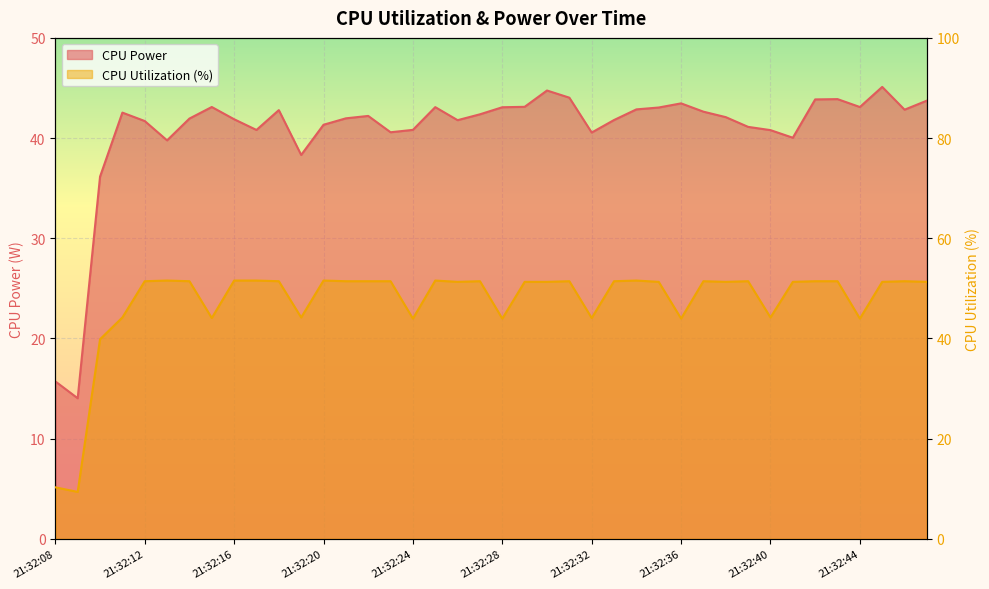

Which series ends up on top after the final intersection of CPU Utilization and CPU Power?

CPU Utilization